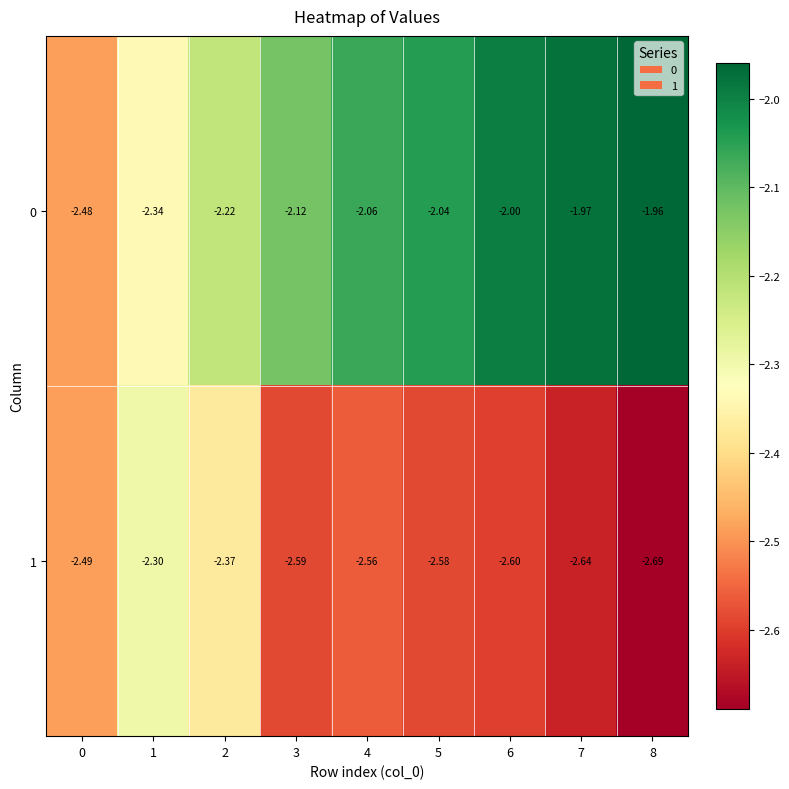

Reading right to left, what are all the values shown in this chart?

0: 8=-2.0	7=-2.0	6=-2.0	5=-2.0	4=-2.1	3=-2.1	2=-2.2	1=-2.3	0=-2.5
1: 8=-2.7	7=-2.6	6=-2.6	5=-2.6	4=-2.6	3=-2.6	2=-2.4	1=-2.3	0=-2.5